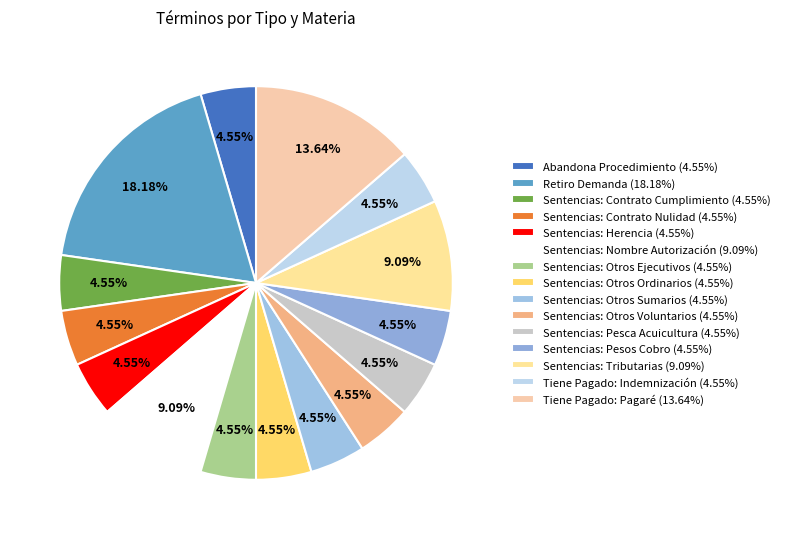

Combined, what portion of the pie is Tiene Pagado: Indemnización and Sentencias: Pesos Cobro?

9.1%